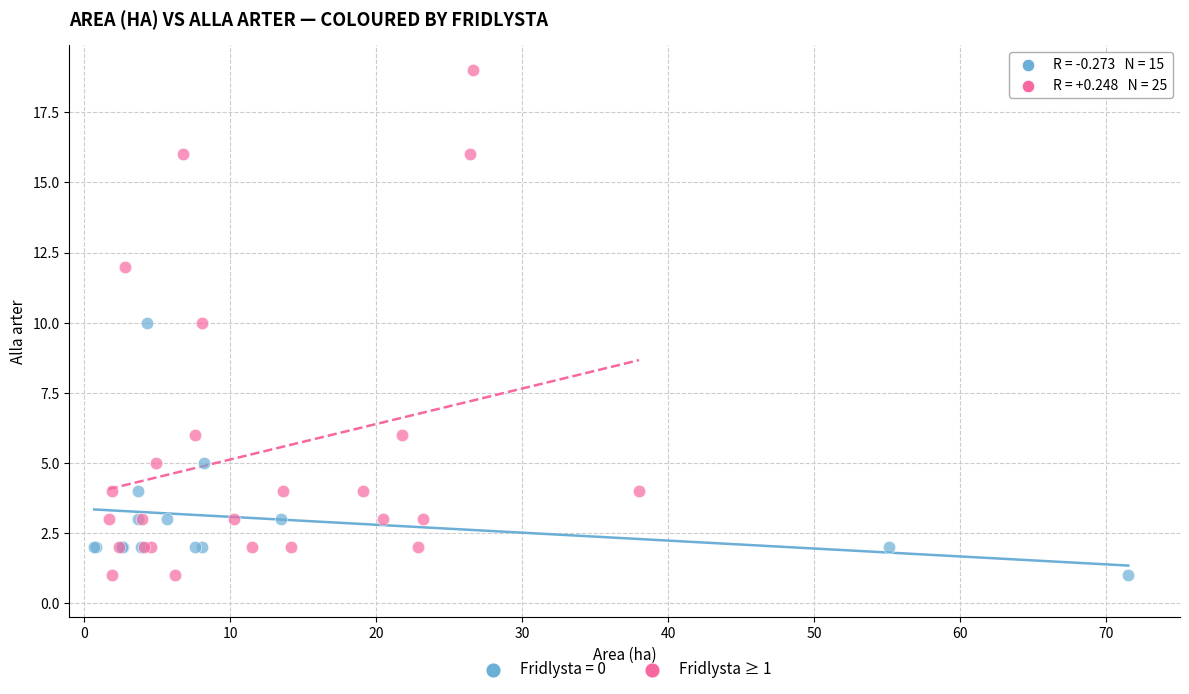

Which series has the widest spread of Y values?

Fridlysta ≥ 1